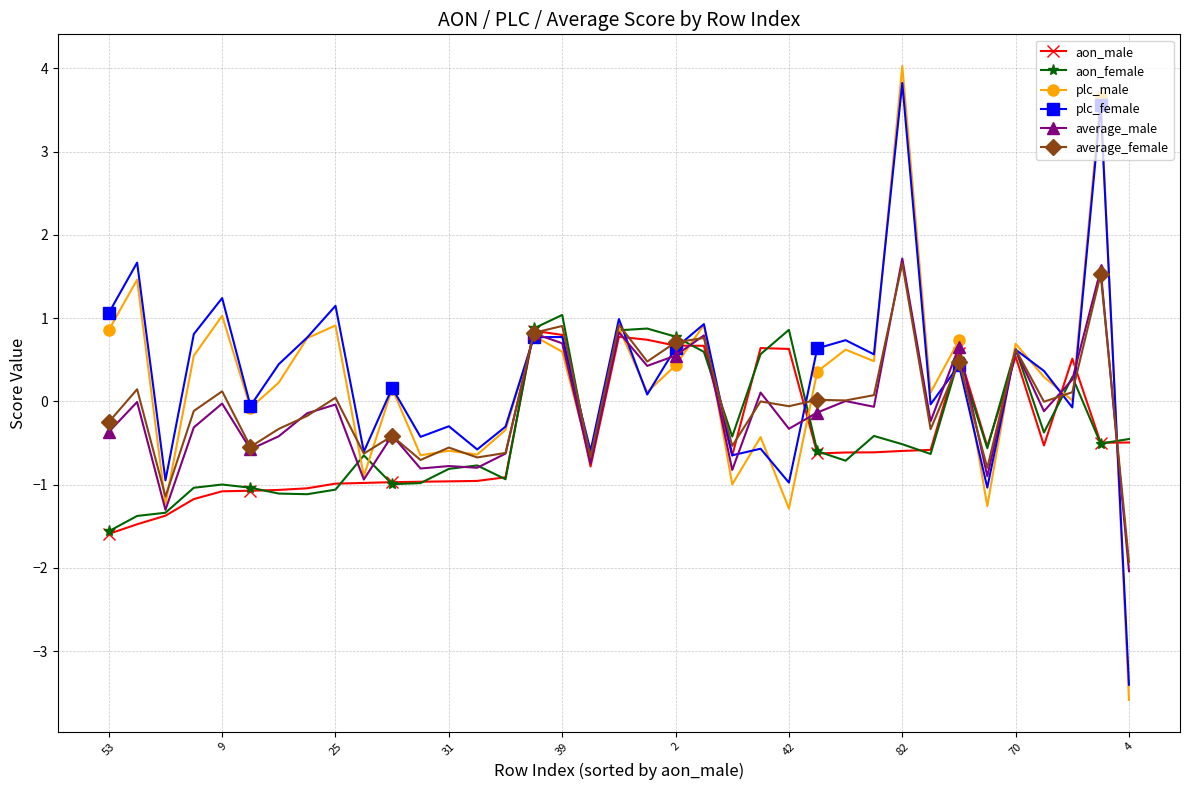

True or false: average_female and aon_female intersect in this chart.

True